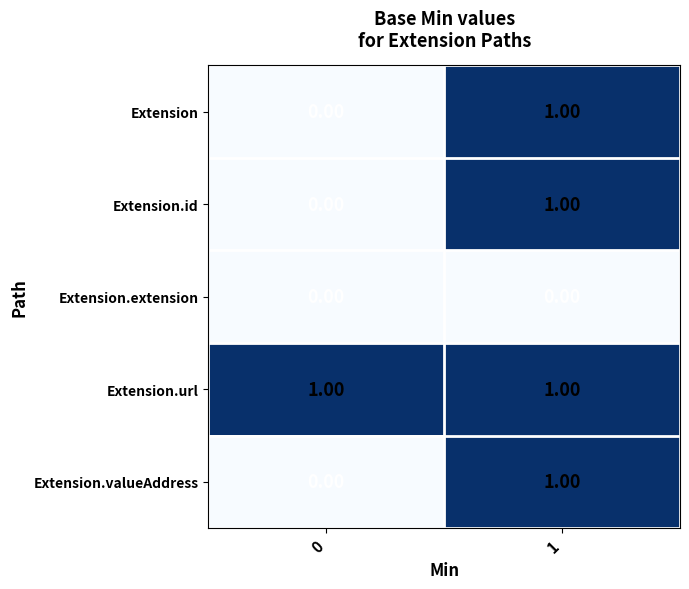

Which has a higher value, 0 or 1?

1